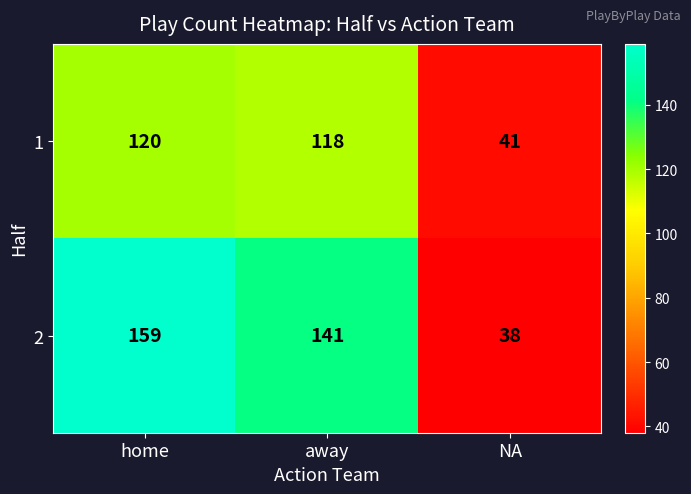

What is the difference between the 2 values at away and NA?

103